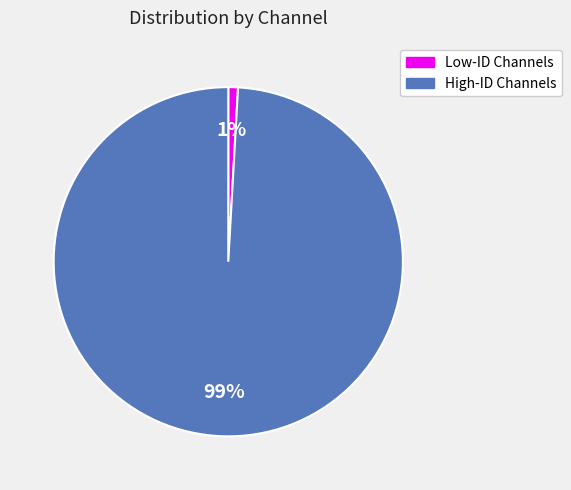

Is there a majority slice in this chart?

Yes